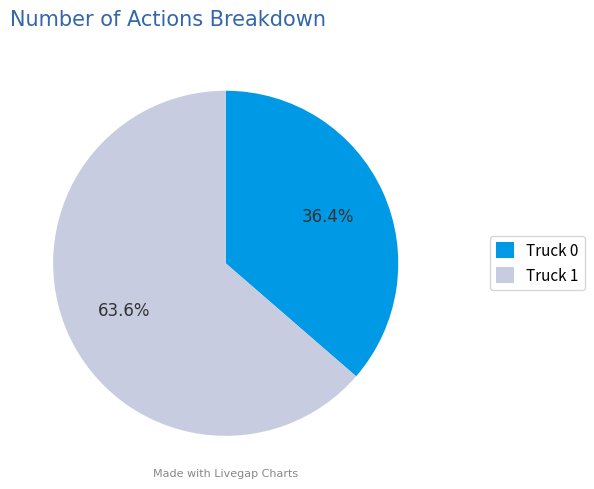

The Truck 0 slice represents 36% of the pie. True or false?

True